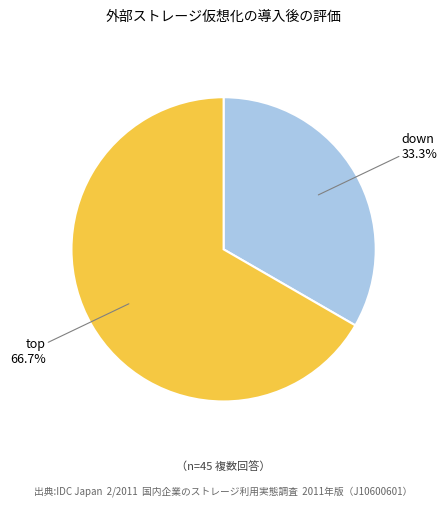

How many slices are in this pie chart?

2